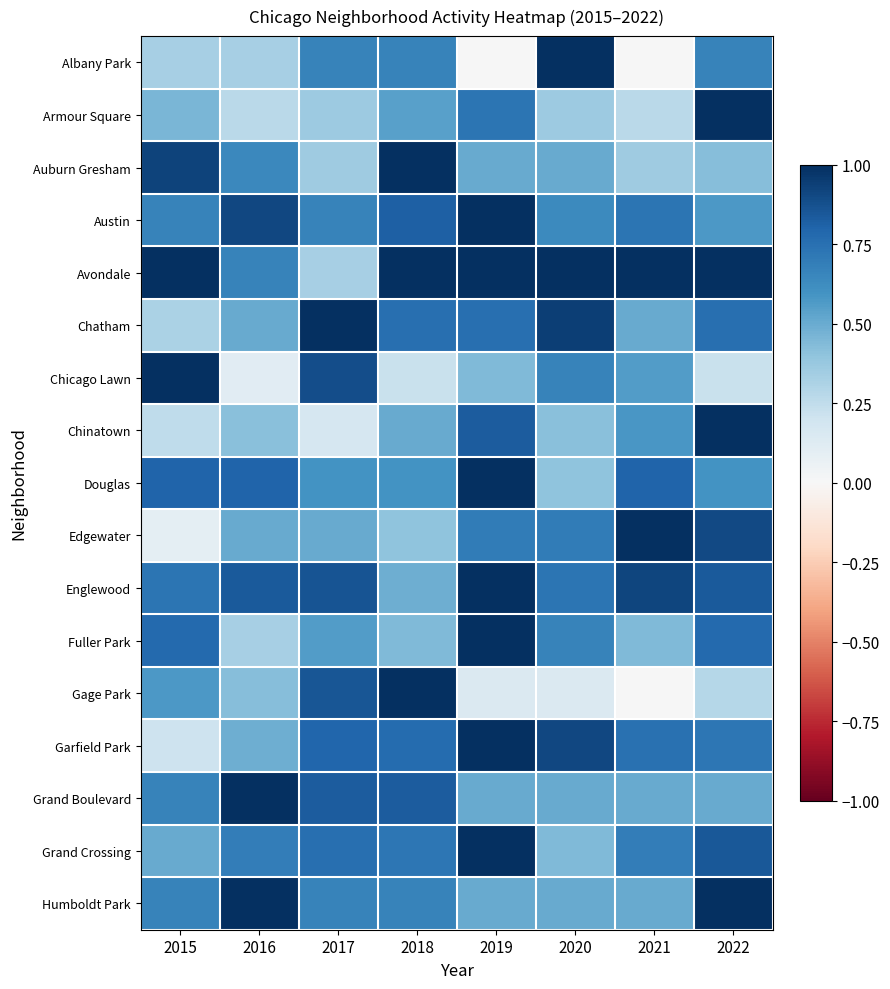

At 2019, list the series in order from largest to smallest.

Austin, Avondale, Douglas, Englewood, Fuller Park, Garfield Park, Grand Crossing, Chinatown, Chatham, Armour Square, Edgewater, Auburn Gresham, Grand Boulevard, Humboldt Park, Chicago Lawn, Gage Park, Albany Park